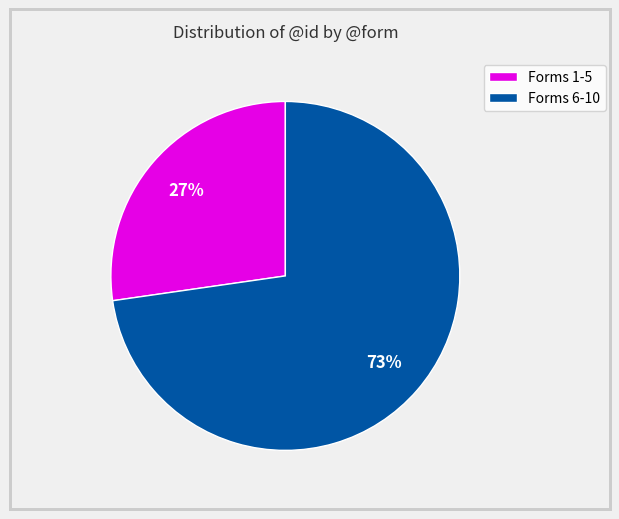

Rank the categories by value from lowest to highest.

Forms 1-5, Forms 6-10